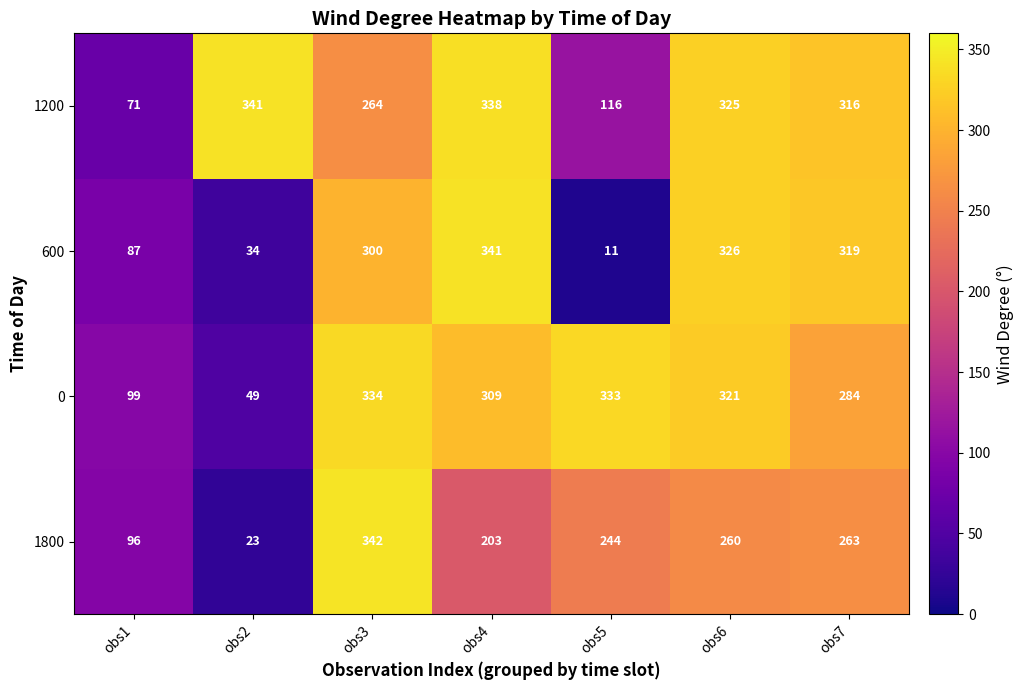

At which category does the chart reach its minimum across all series?

obs5